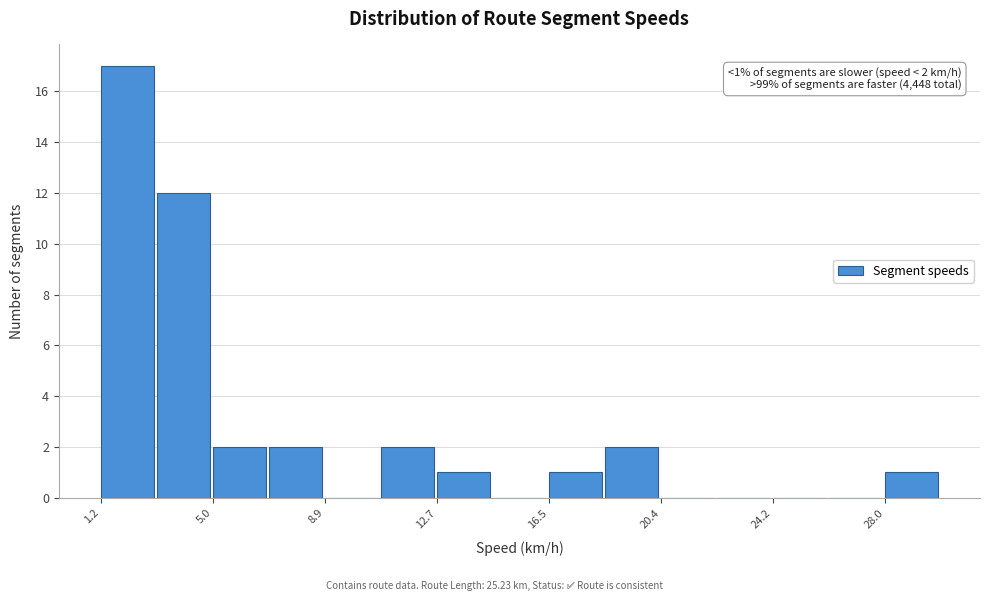

Read against the x-axis, roughly where is the centre of the tallest bar?

2.0